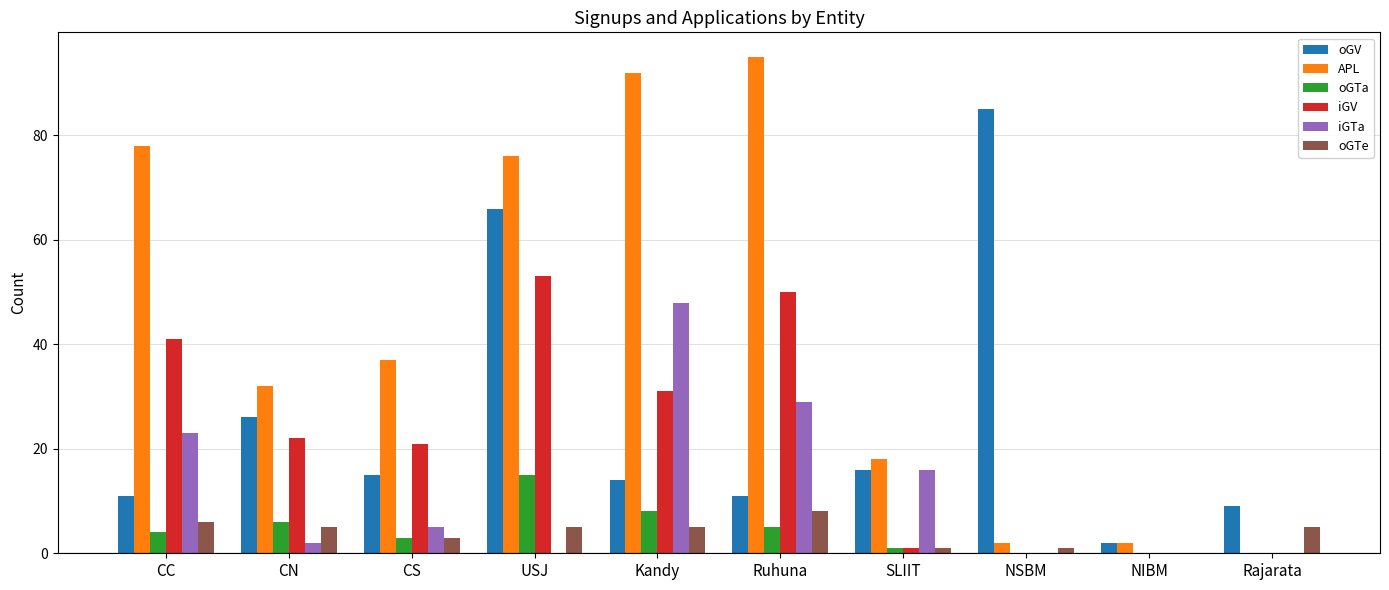

True or false: iGTa has a value of 22 at NIBM.

False